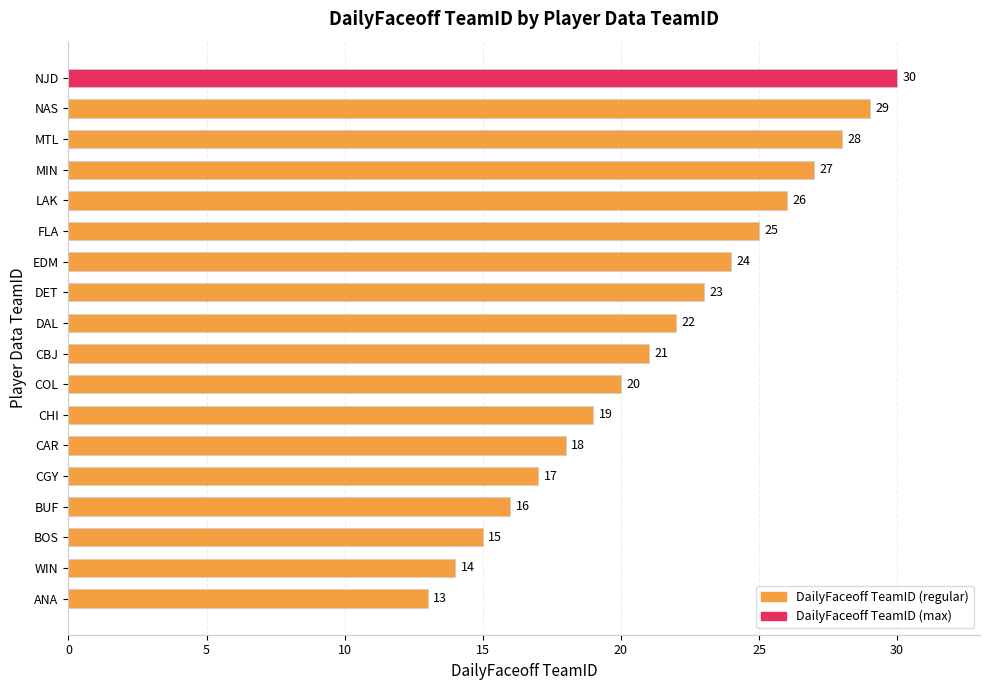

Are the bars grouped side by side (vs. stacked)?

No